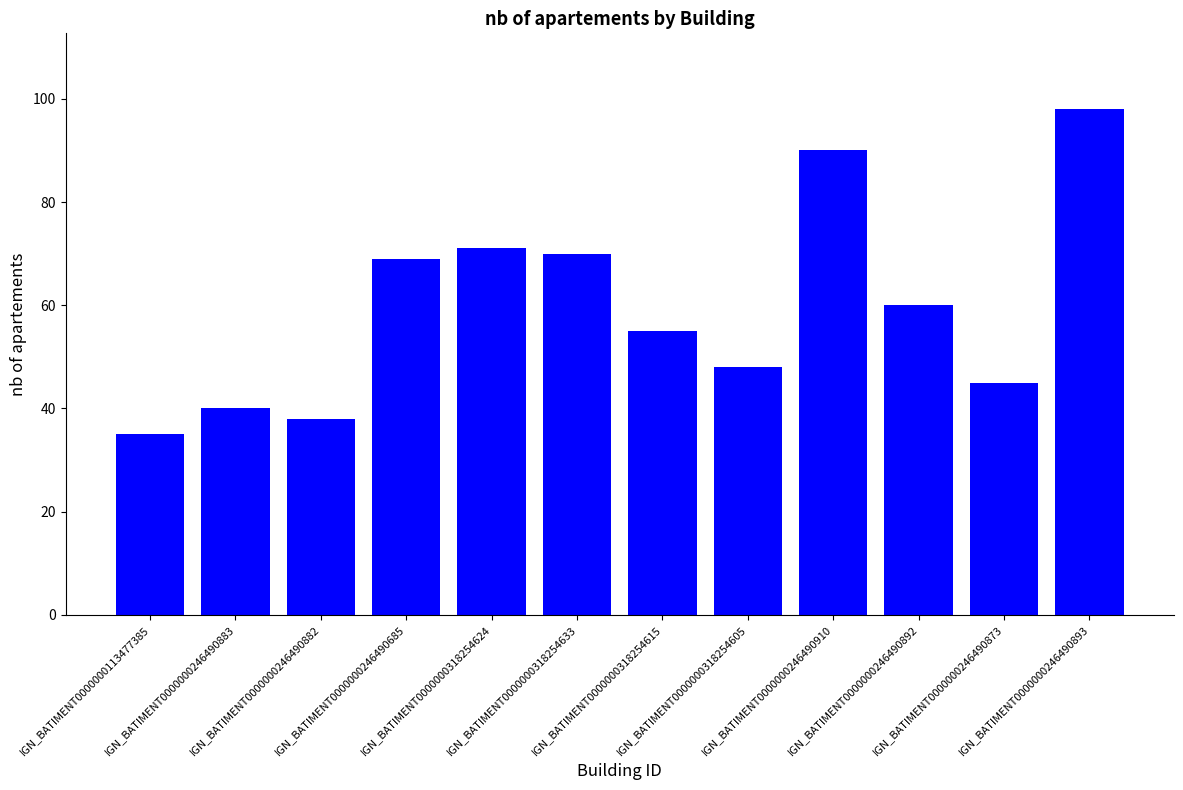

What is the ratio of the value at IGN_BATIMENT0000000318254605 to the value at IGN_BATIMENT0000000318254615?

0.9